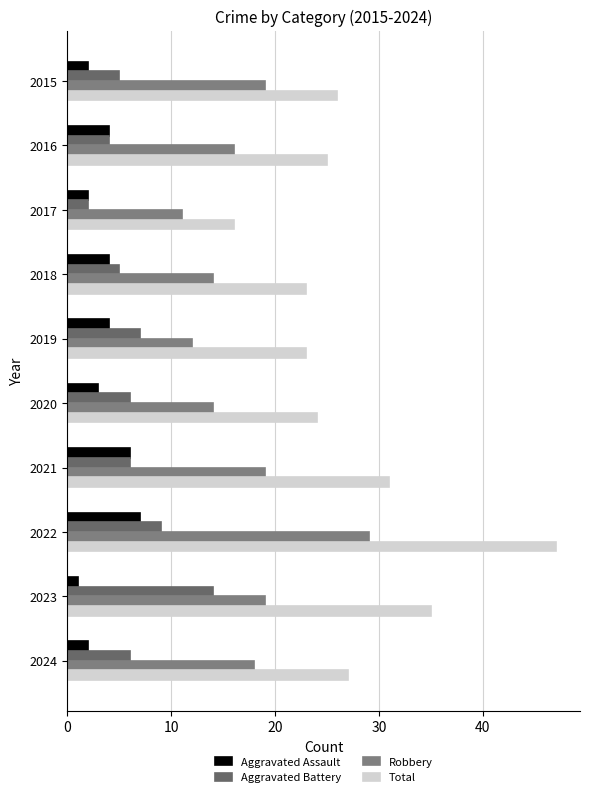

How many distinct data groups are displayed?

4